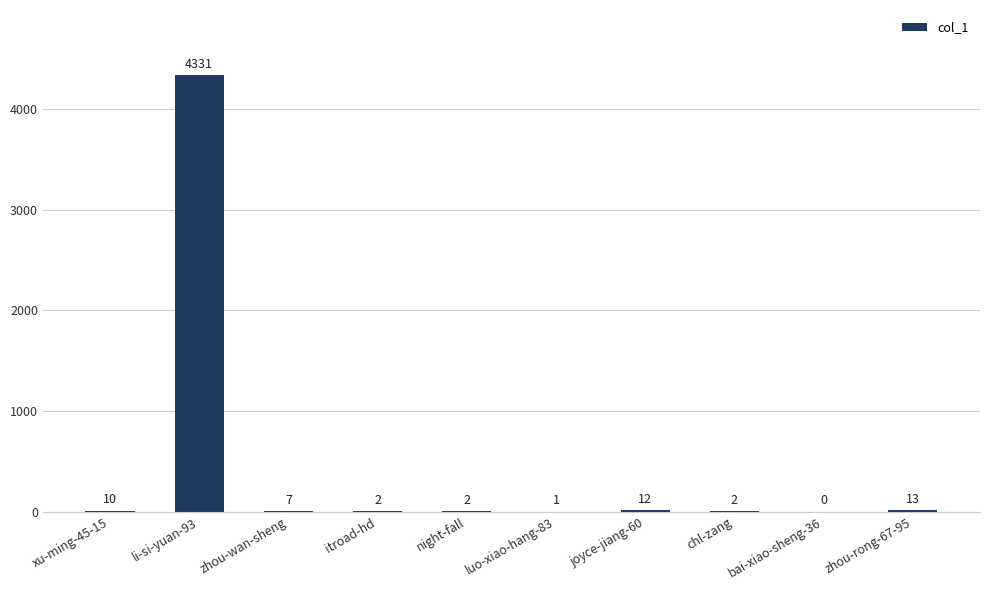

How many categories are shown in the chart?

10